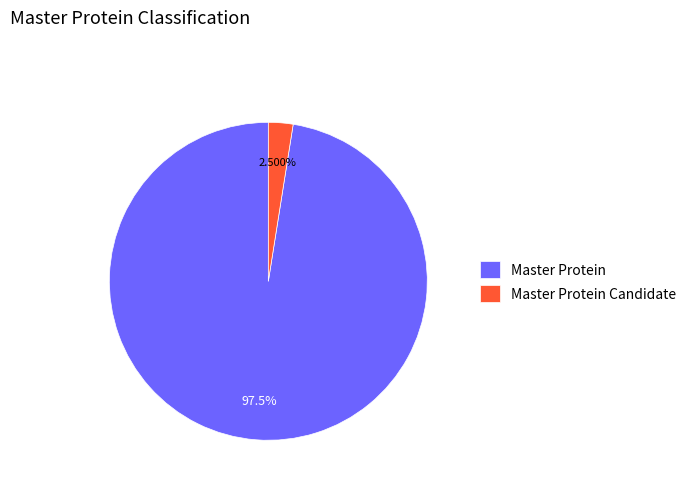

Between Master Protein Candidate and Master Protein, which is larger?

Master Protein